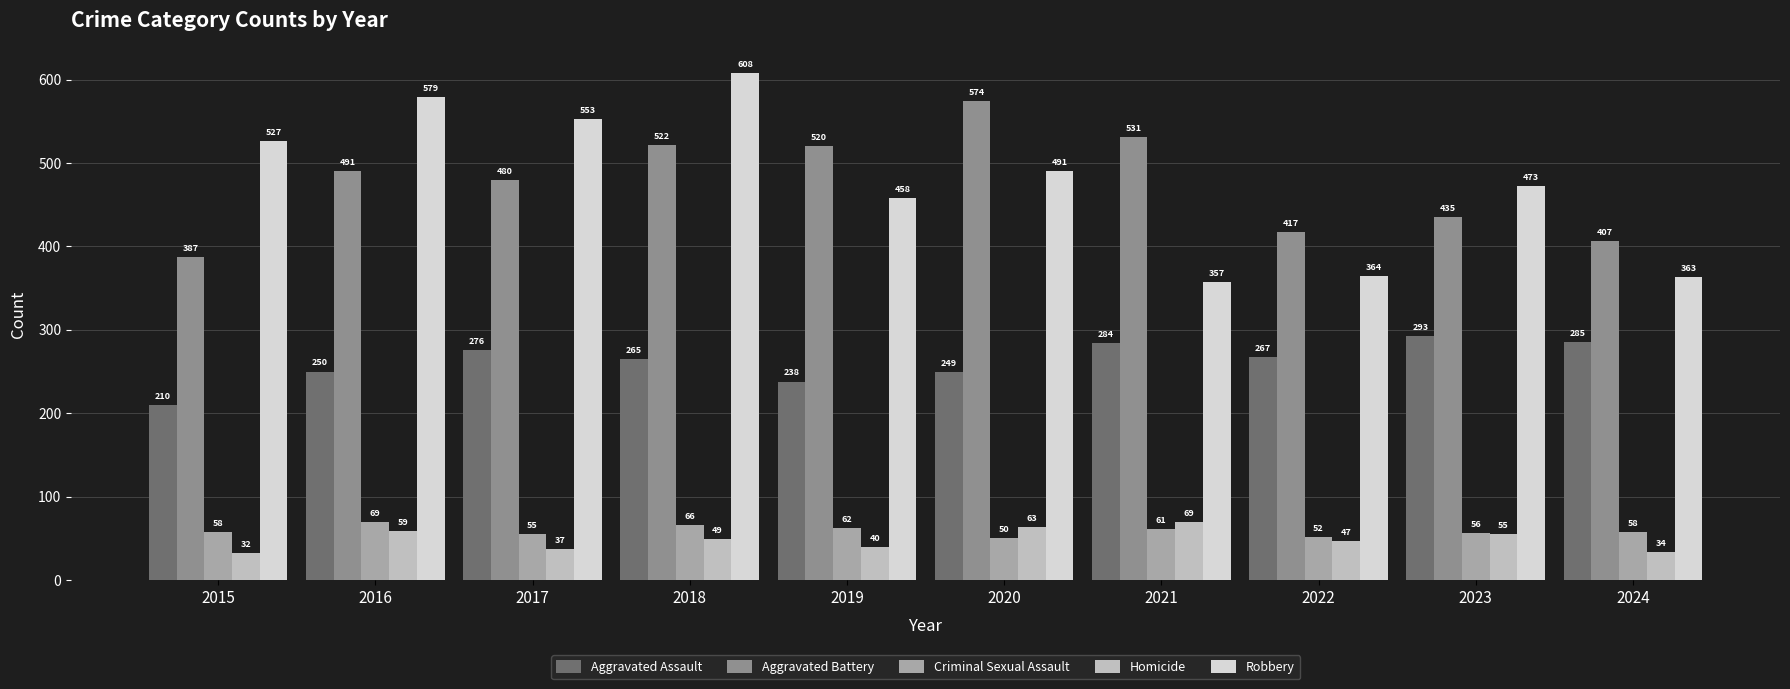

What is the spread (max minus min) of values at 2022?

370